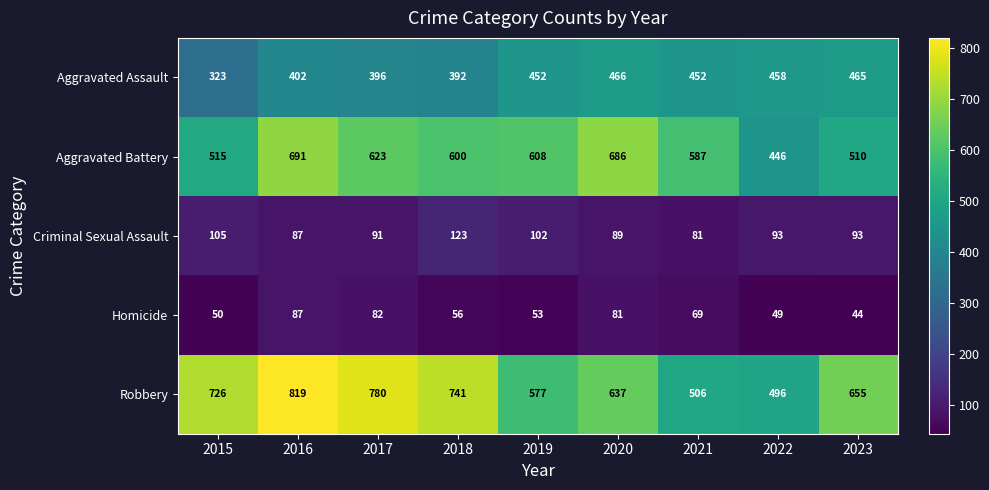

What is the sum of all Aggravated Battery values?

5266